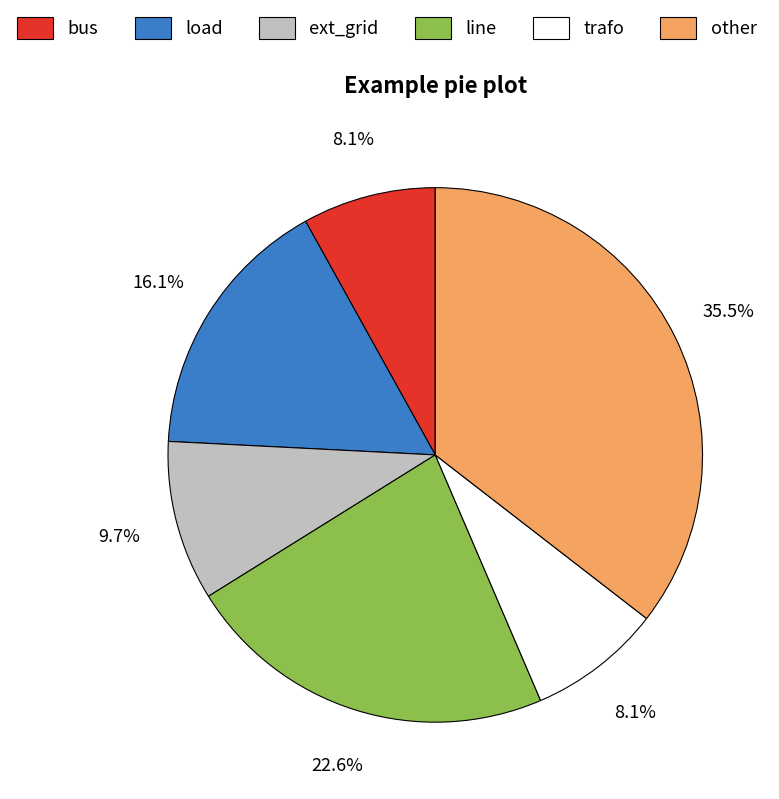

To the nearest percent, what portion does ext_grid represent?

10%